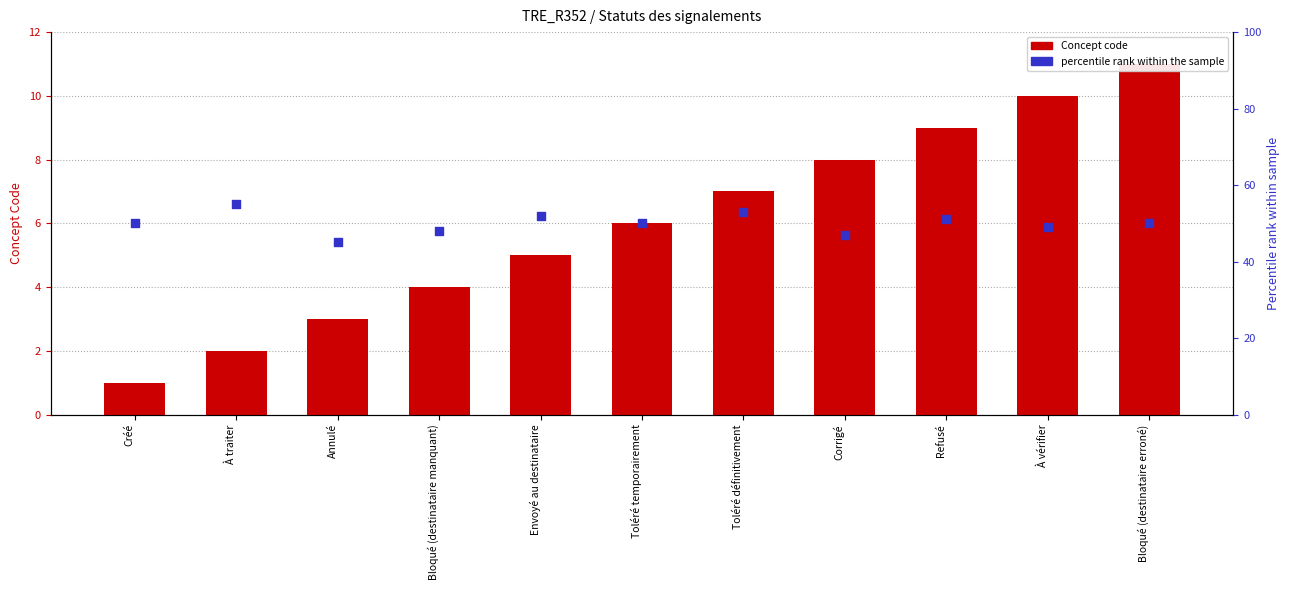

At how many categories does at least one series exceed 44?

11